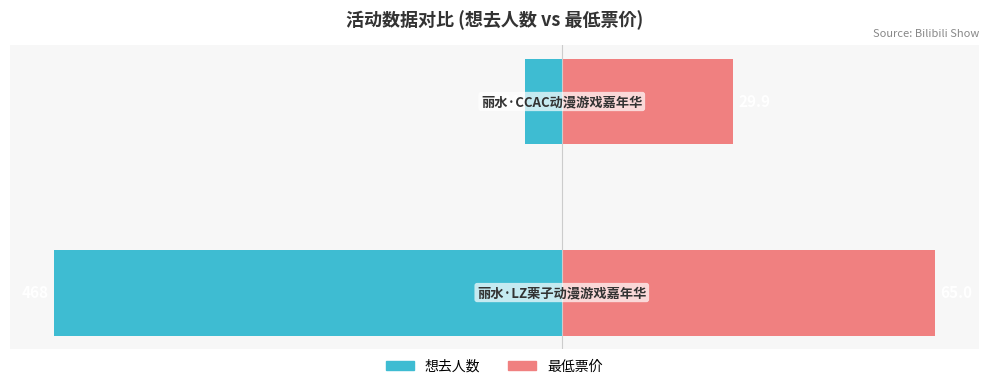

Which series has the widest spread of values?

想去人数